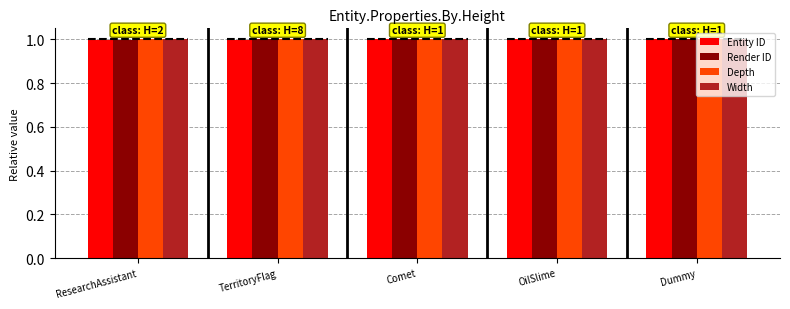

What is the value of the Entity ID bar at the 2nd from the left?

1.0